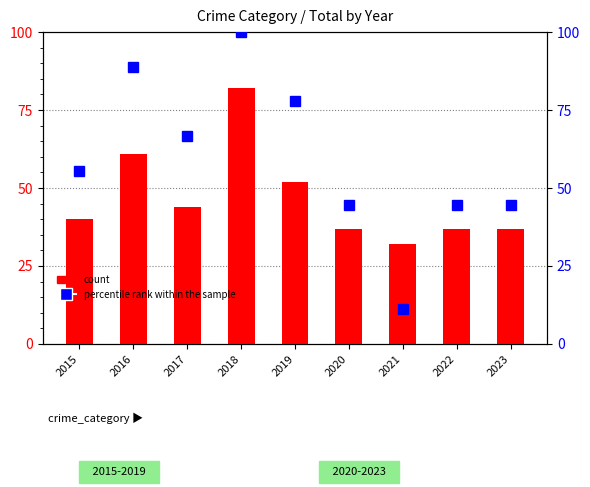

Is it true that count equals 18.4 at 2015?

False